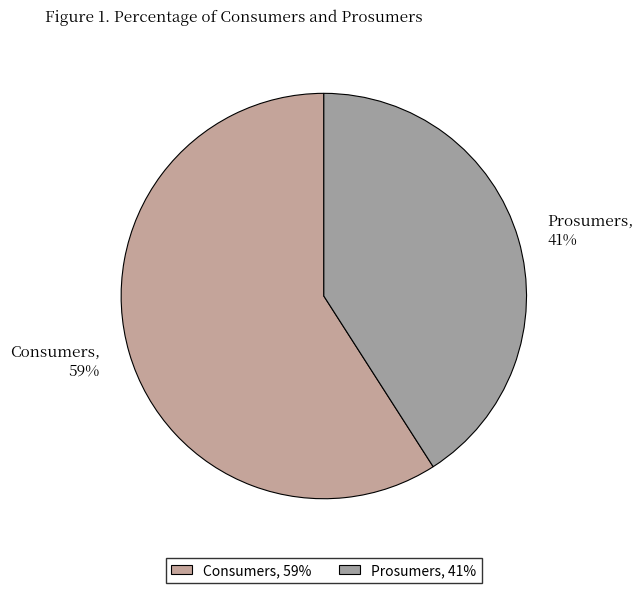

Which has a higher value, Consumers or Prosumers?

Consumers